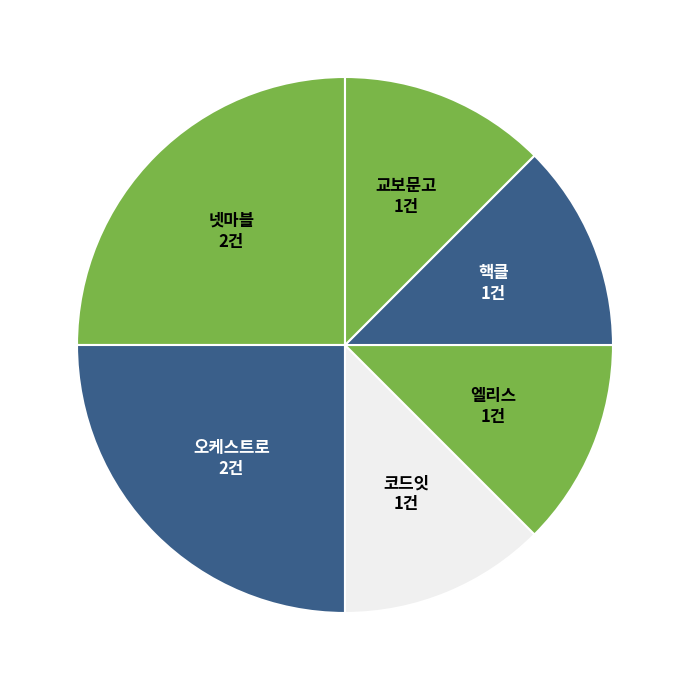

How many slices are in this pie chart?

6